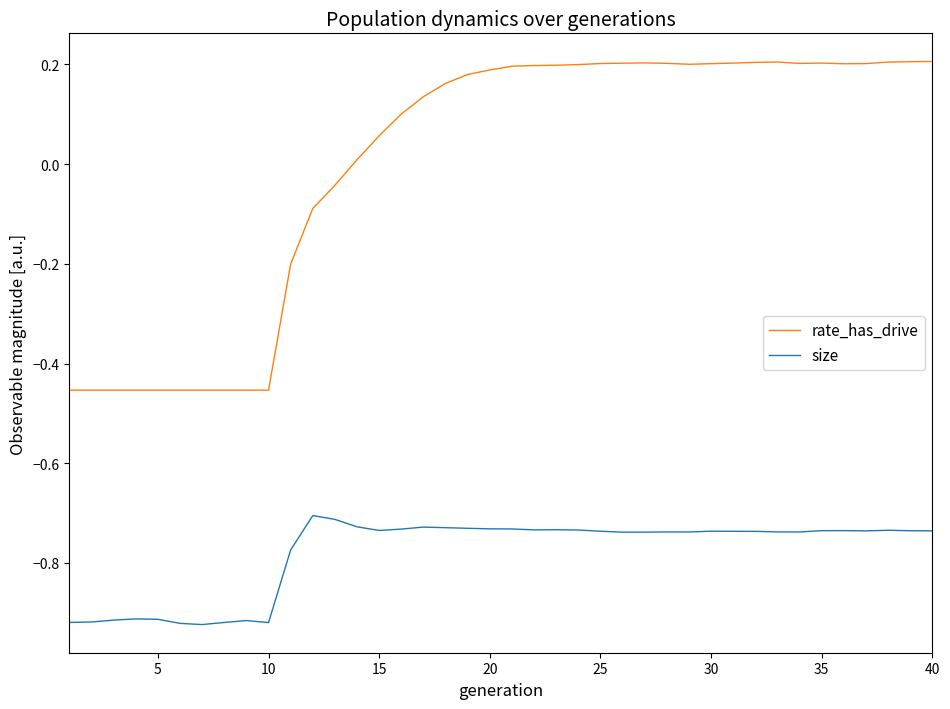

At how many categories does at least one series exceed 0?

27